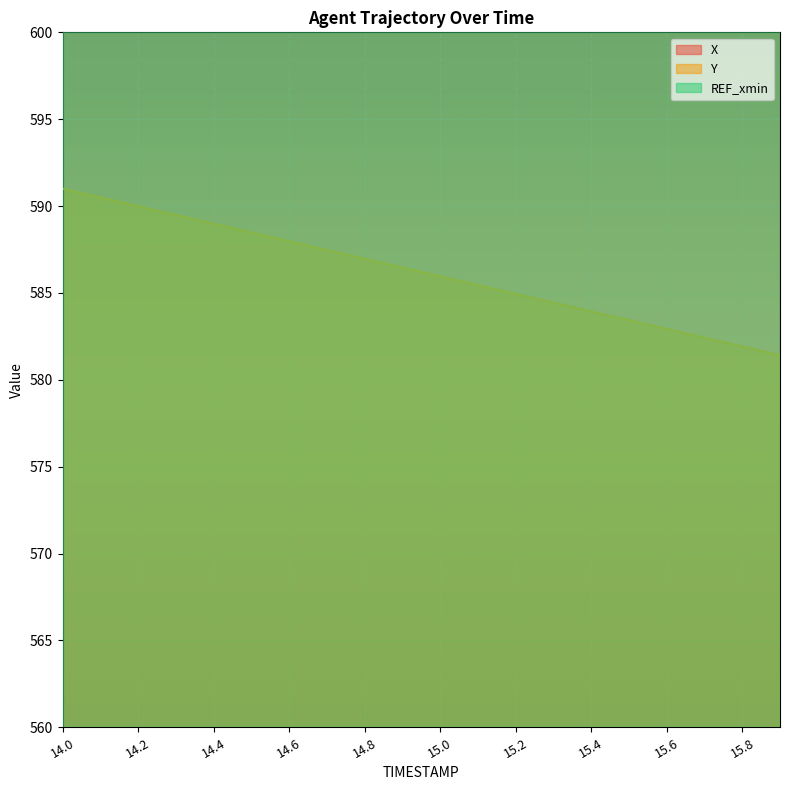

How many lines are shown in the chart?

2